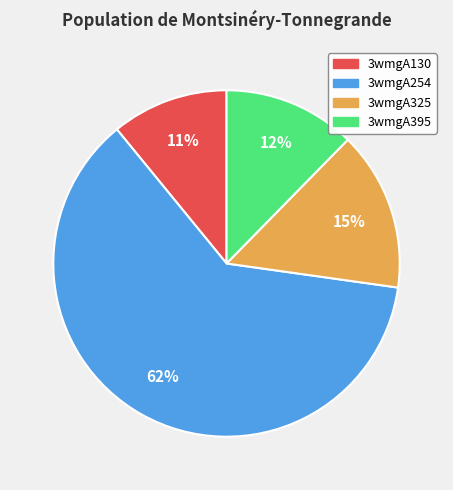

Is there a majority slice in this chart?

Yes